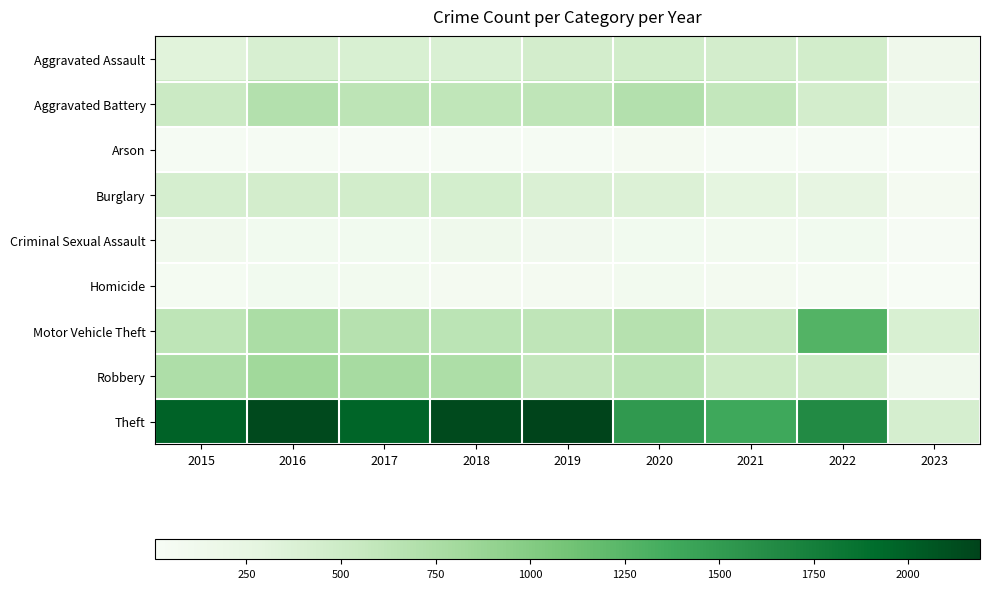

At which category does the chart reach its minimum across all series?

2023